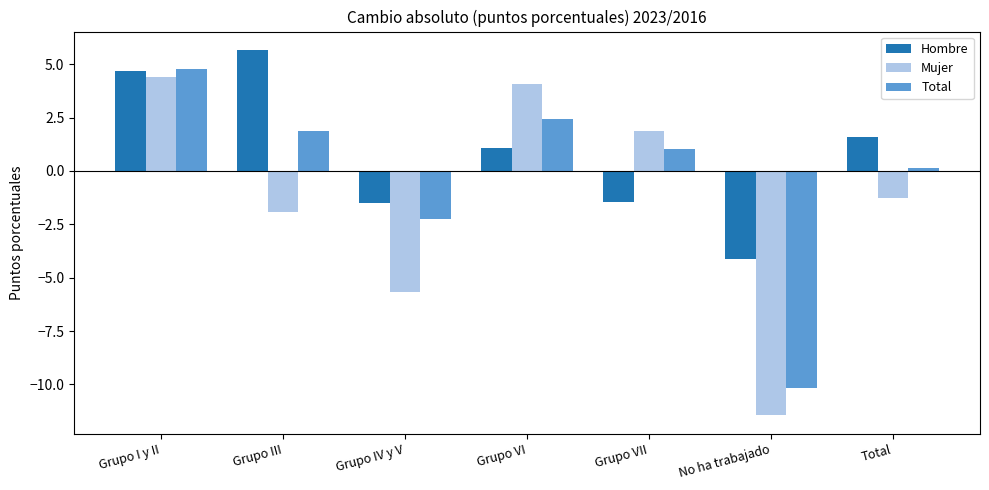

Which series has the largest range (max minus min)?

Mujer